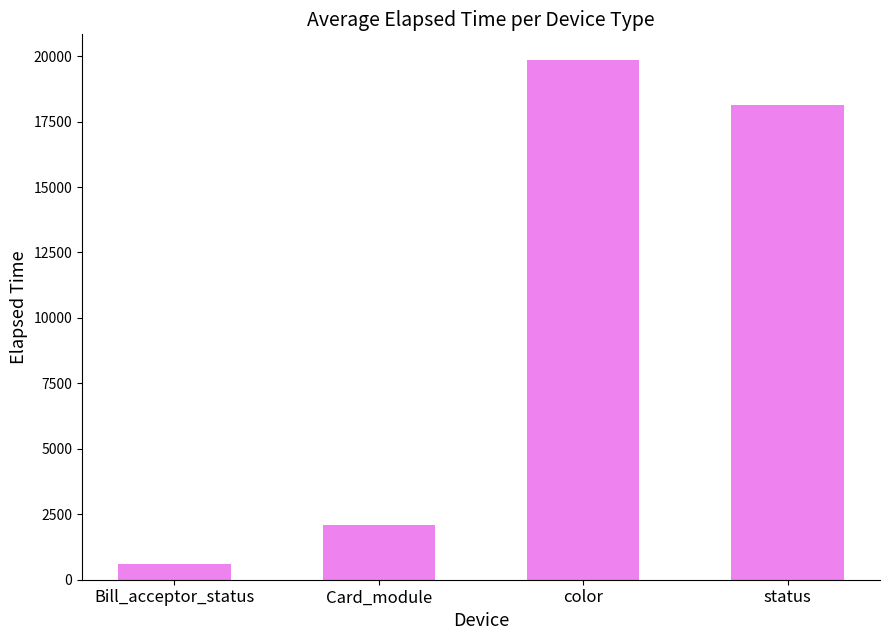

How many distinct data groups are displayed?

1